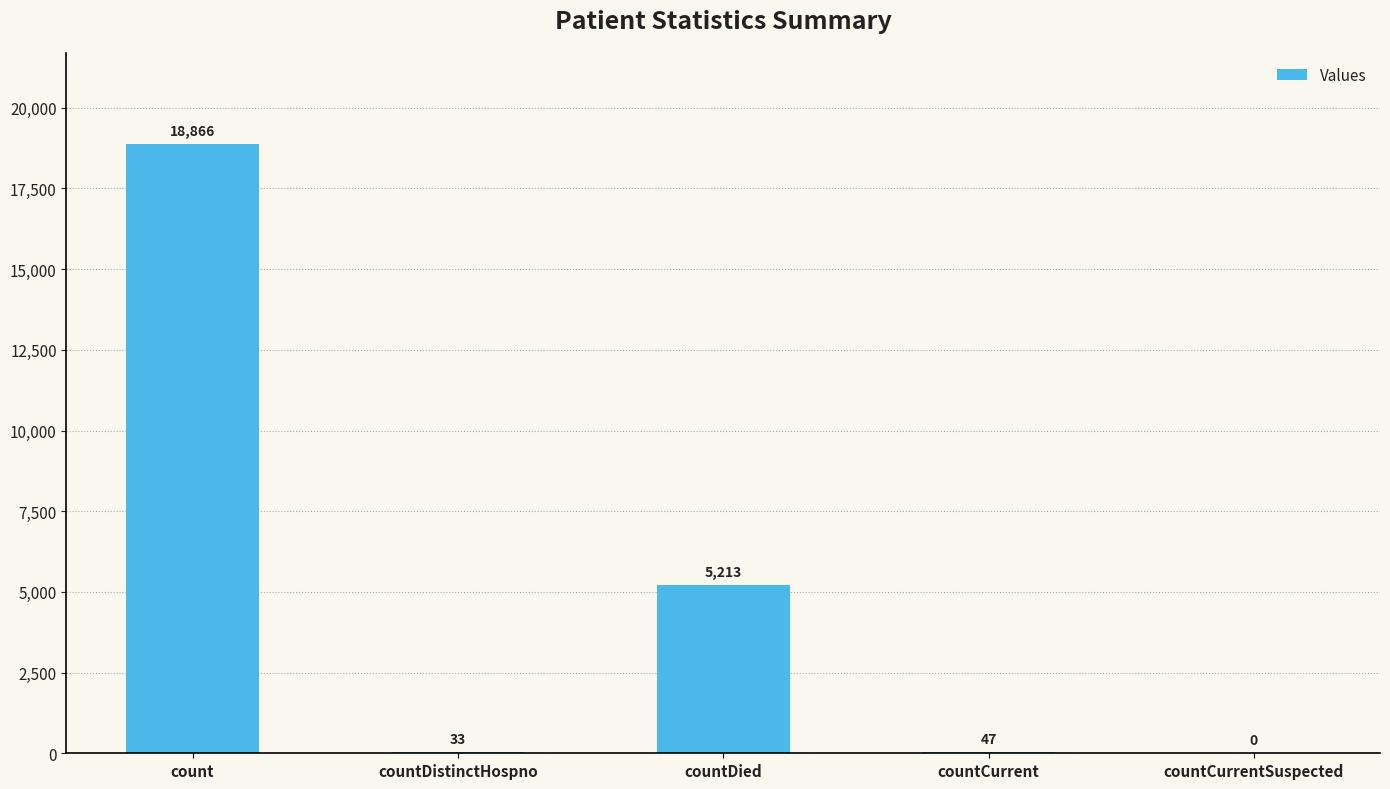

Are the bars grouped side by side (vs. stacked)?

No